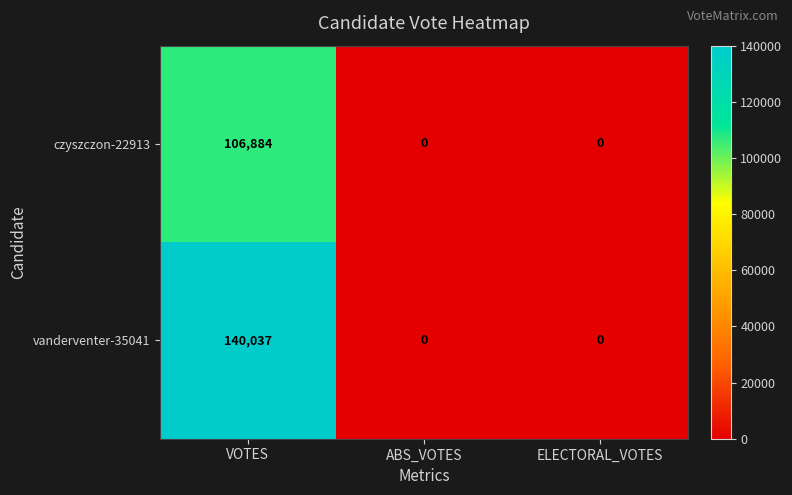

At which label does czyszczon-22913 reach its peak?

VOTES